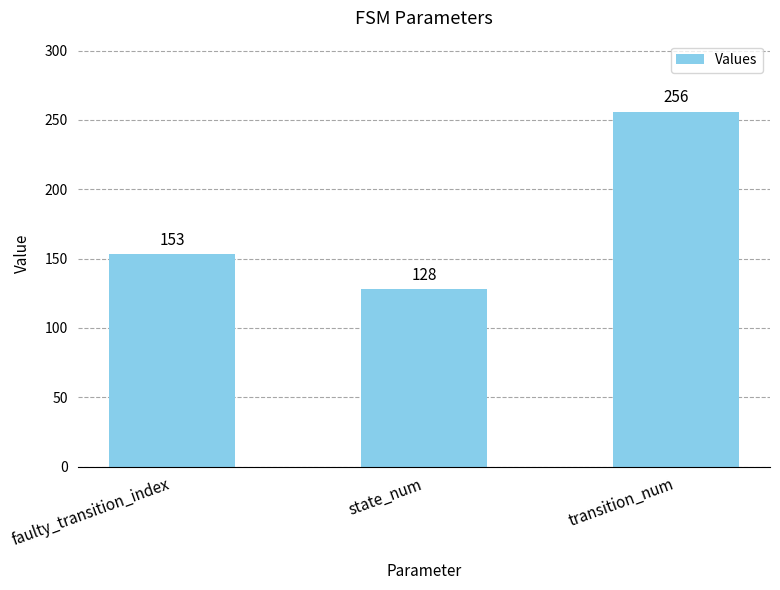

What is the sum of all values?

537